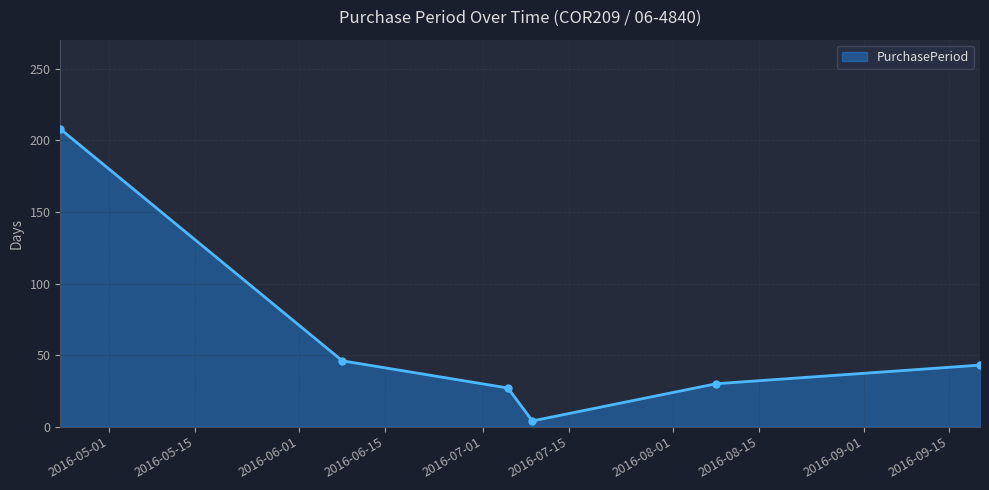

True or false: there are more than 2 points higher than both neighbors.

False